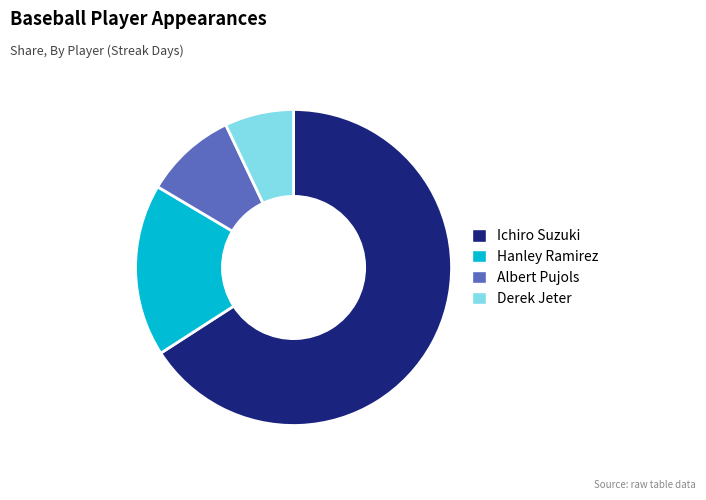

Is the sum of Ichiro Suzuki and Hanley Ramirez greater than half?

Yes